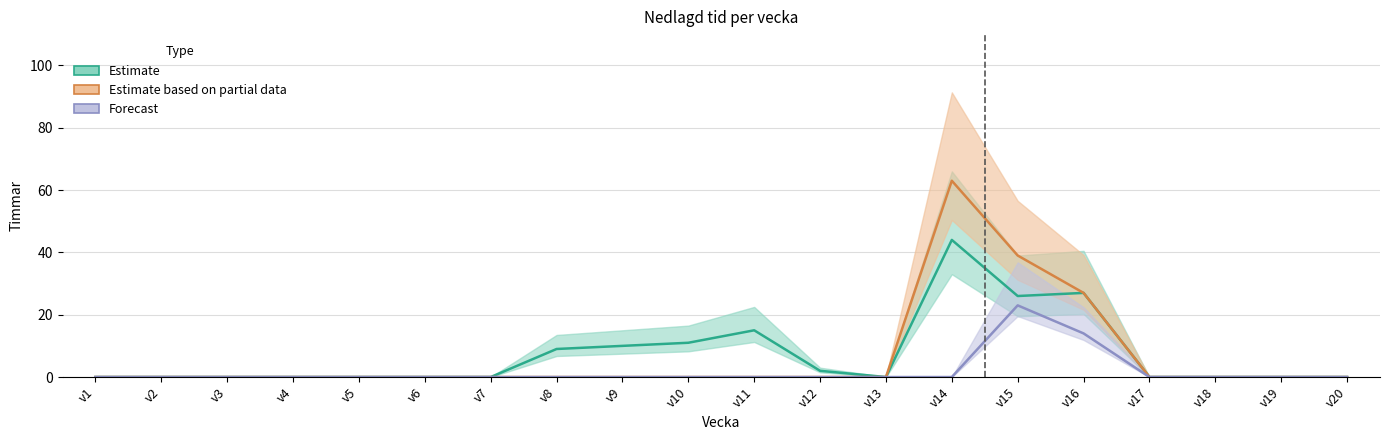

What is the difference between the maximum and minimum values in the Estimate based on partial data series?

63